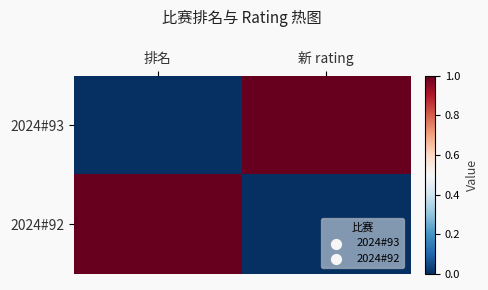

At how many categories does at least one series exceed 0?

2